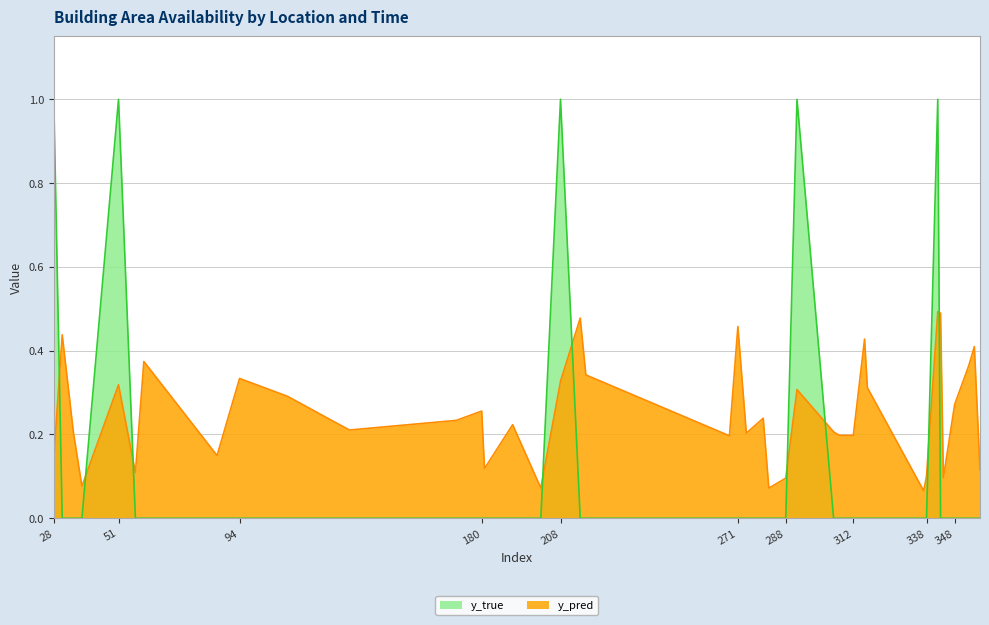

Is the value of y_pred at 38 greater than the value of y_true at 280?

Yes